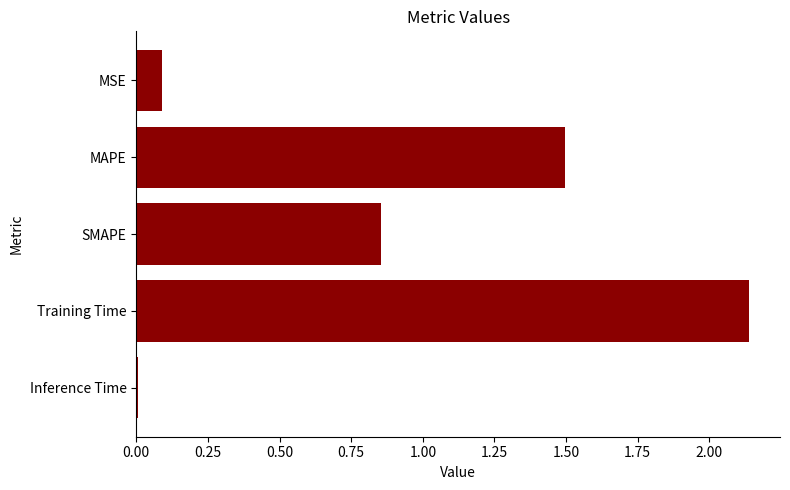

Which category has the lowest value across all series?

Inference Time